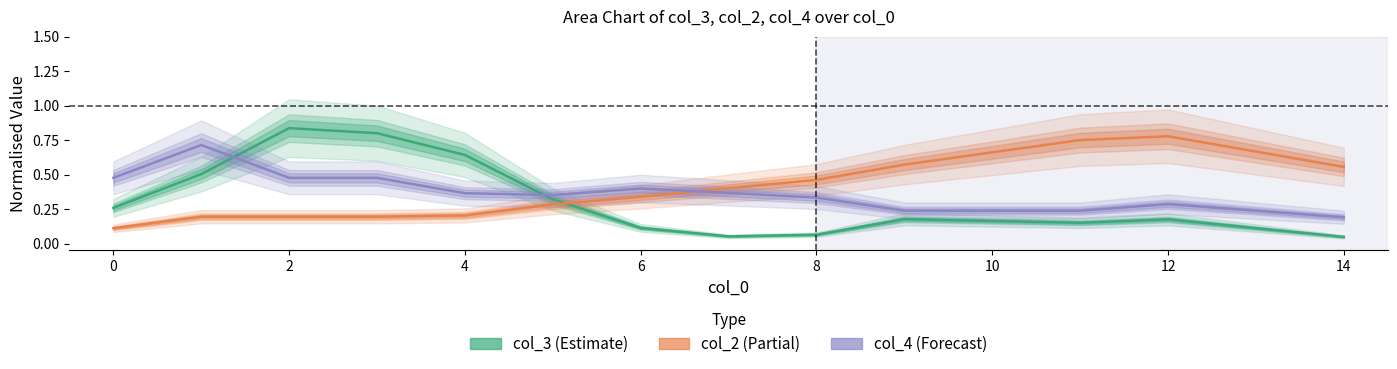

Which series has the widest spread of values?

col_3